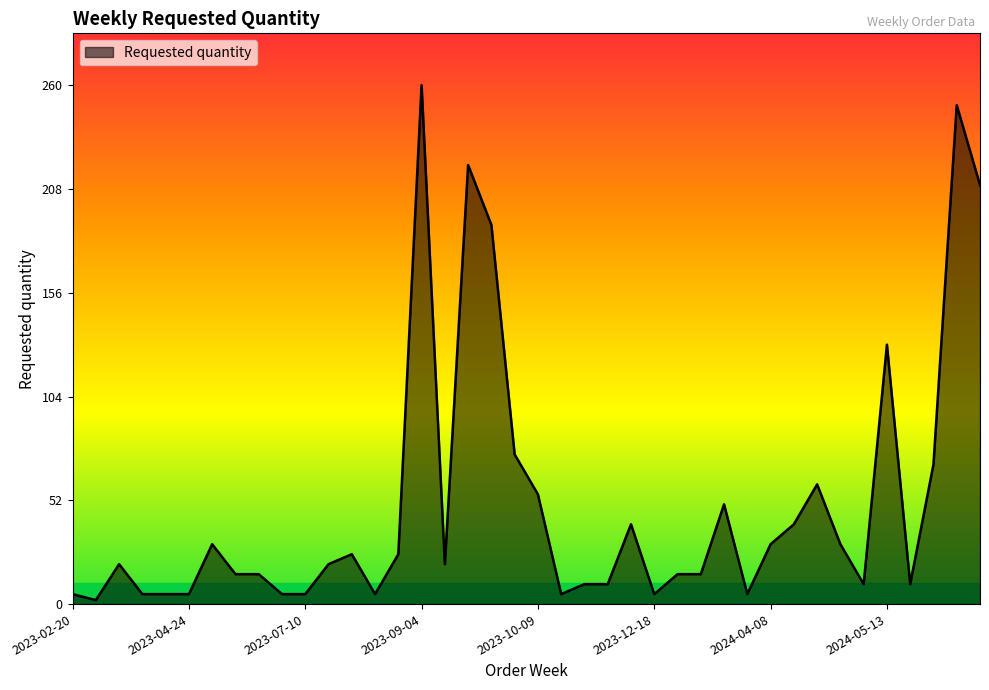

What is the difference between the second highest and second lowest values?

245